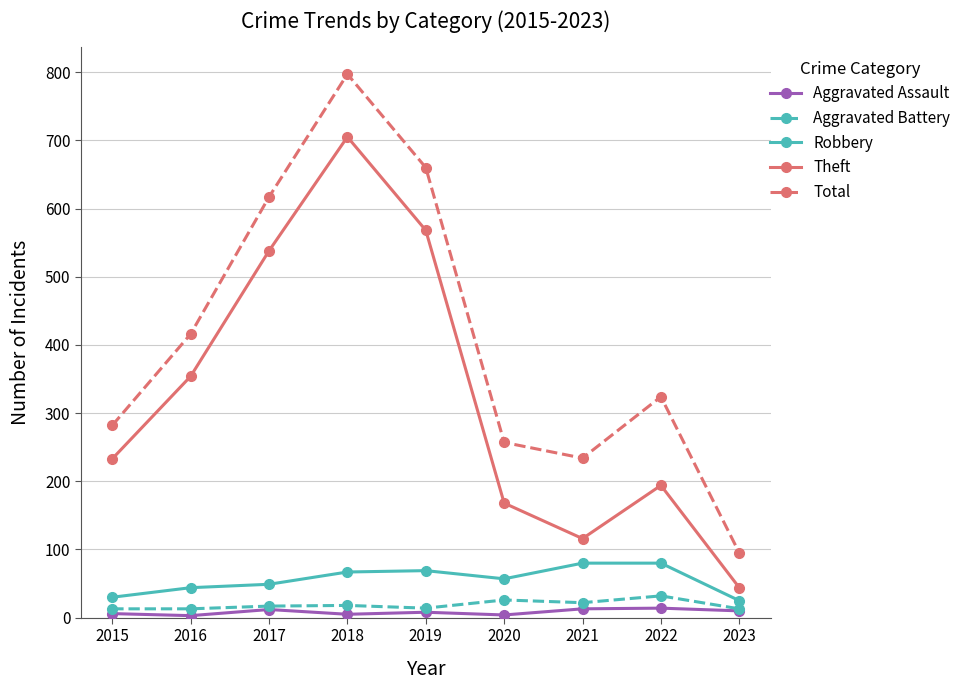

True or false: Robbery and Aggravated Assault intersect in this chart.

False